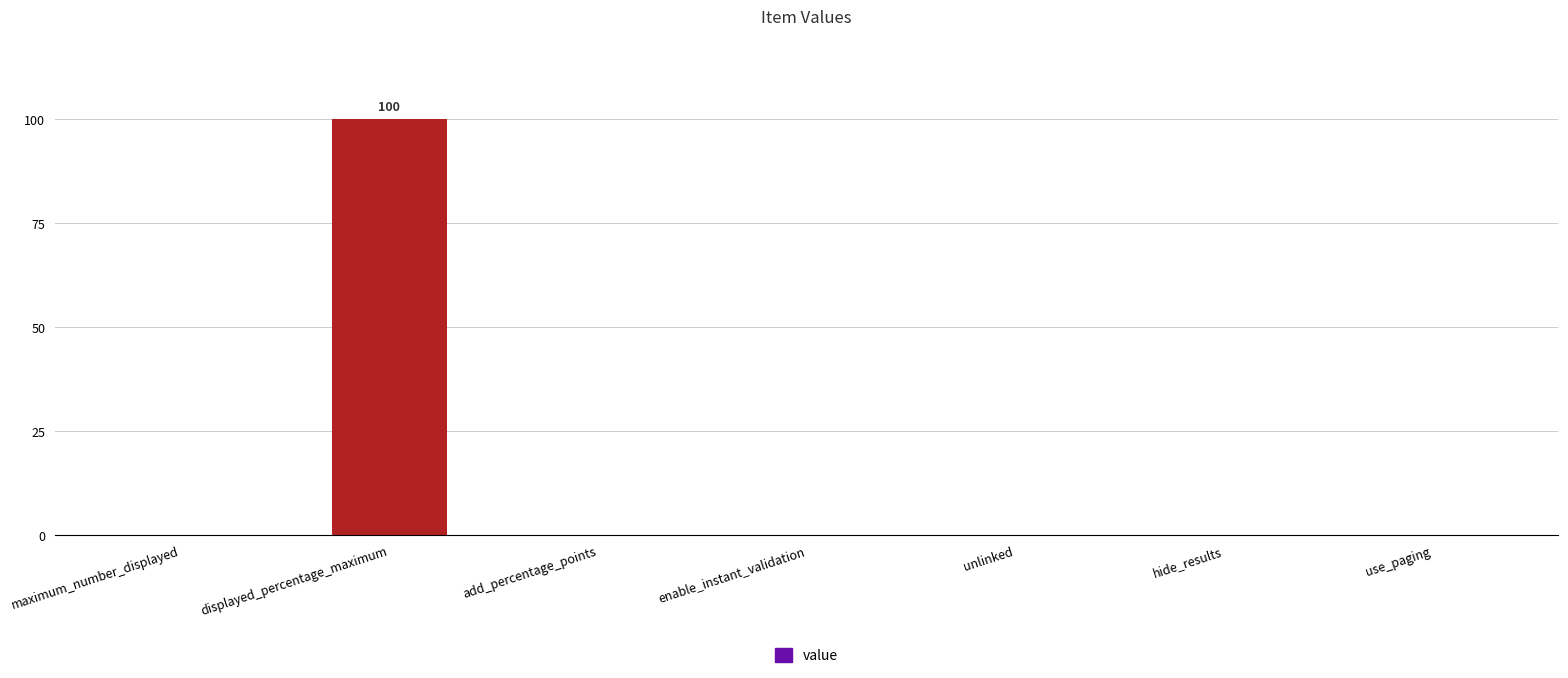

True or false: the data shows -33 at hide_results.

False